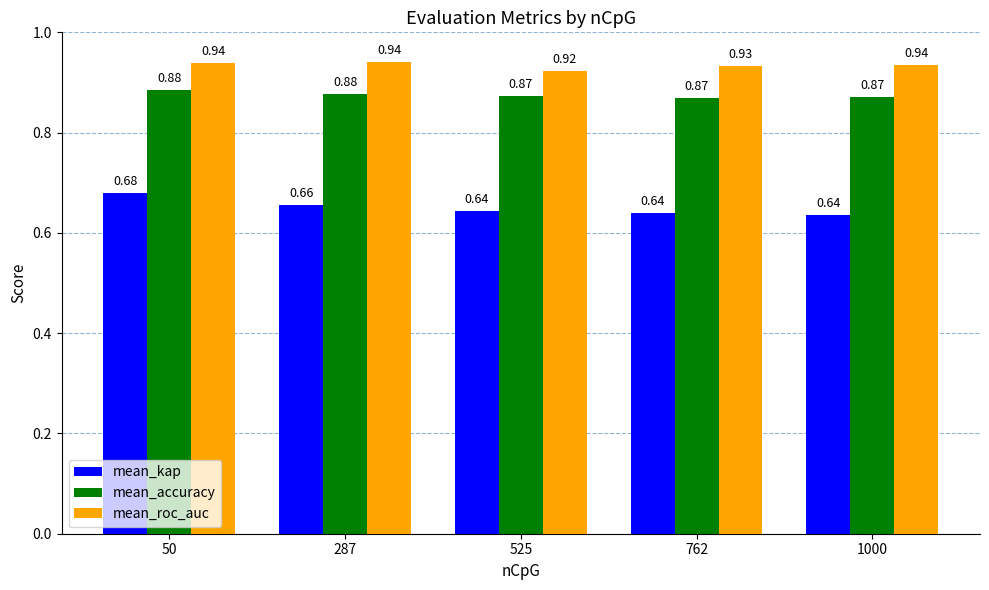

At how many categories does at least one series exceed 0?

5